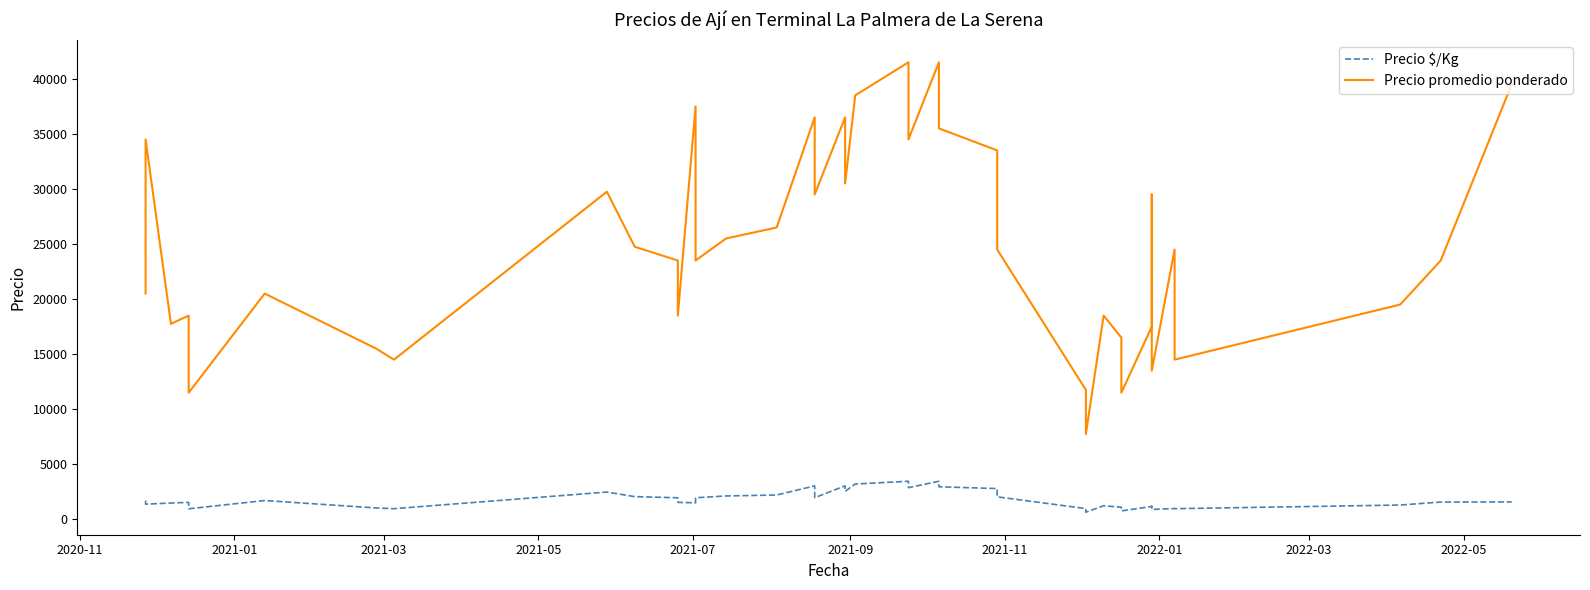

Reading left to right, transcribe all the data shown in this chart.

Precio $/Kg: 1708	1380	1479	1542	958	1708	1033	967	2479	2062	1958	1542	1500	1958	2125	2208	3042	1967	3042	2542	3208	3458	2875	3458	2958	2792	2042	979	646	1233	1100	767	1167	1180	900	980	967	1300	1567	1580
Precio promedio ponderado: 20500	34500	17750	18500	11500	20500	15500	14500	29750	24750	23500	18500	37500	23500	25500	26500	36500	29500	36500	30500	38500	41500	34500	41500	35500	33500	24500	11750	7750	18500	16500	11500	17500	29500	13500	24500	14500	19500	23500	39500